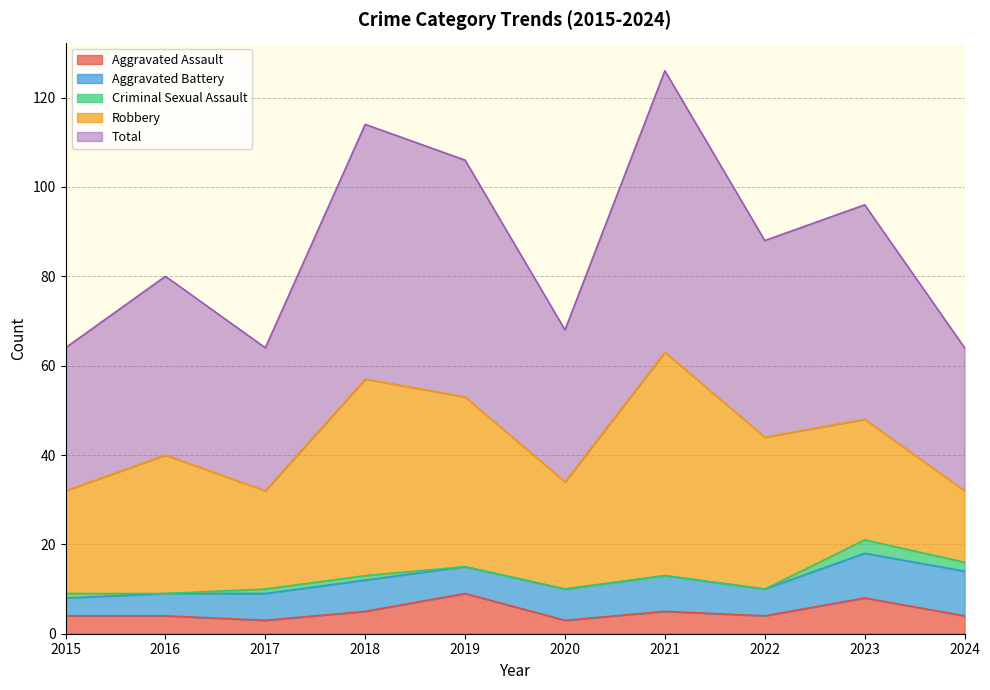

What is the highest value of the Aggravated Assault series?

9